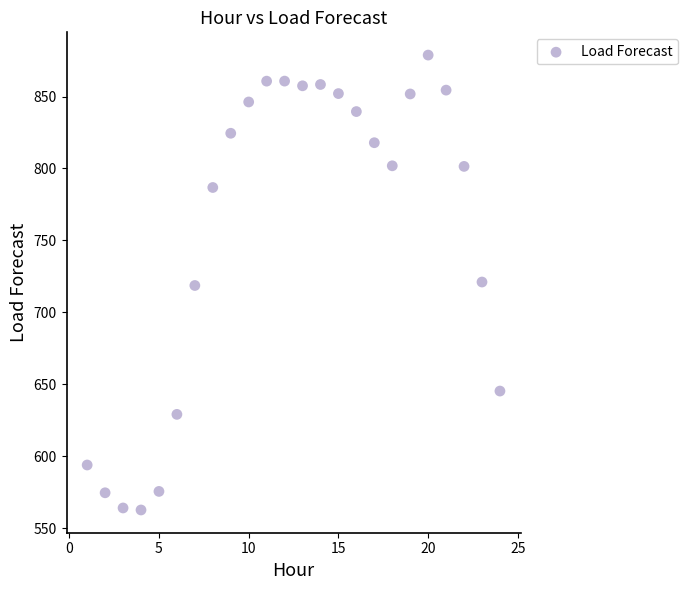

What is the range of X values (max minus min)?

23.0